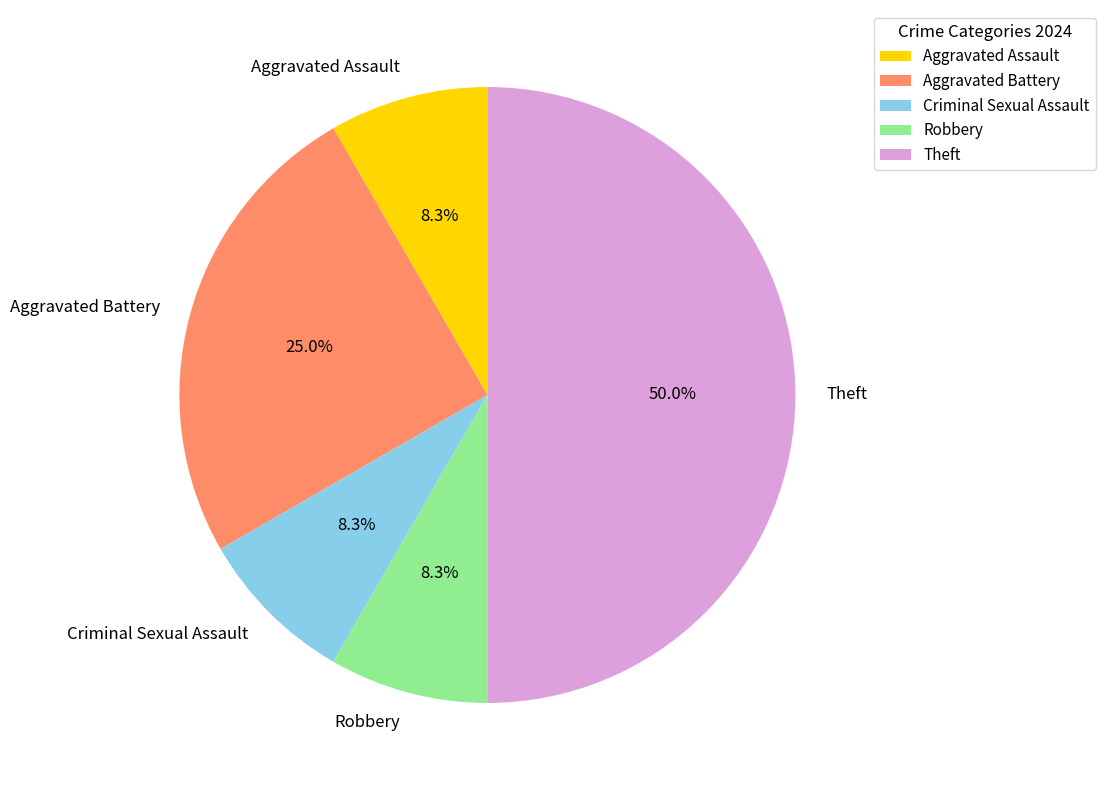

The Theft slice represents 60% of the pie. True or false?

False